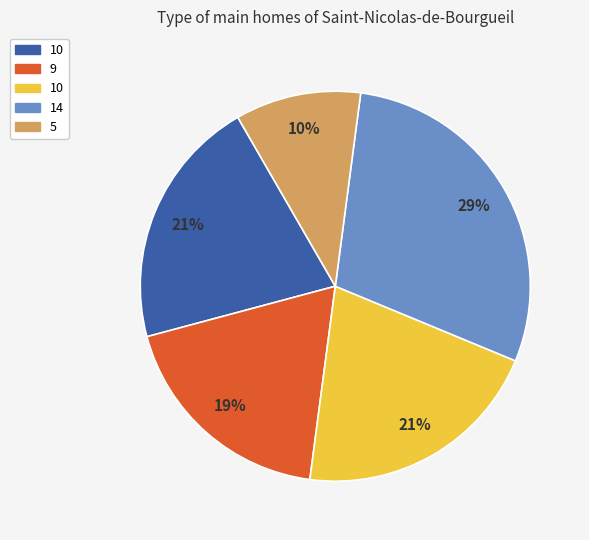

Is there a majority slice in this chart?

No